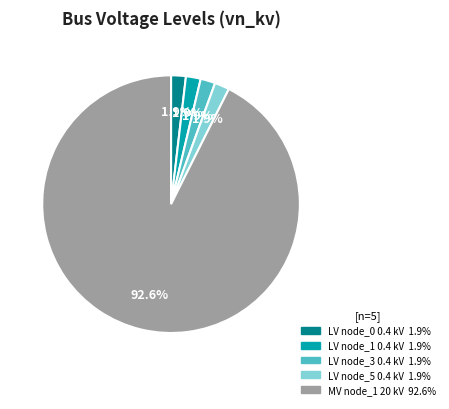

Is there any slice that represents more than half of the pie?

Yes